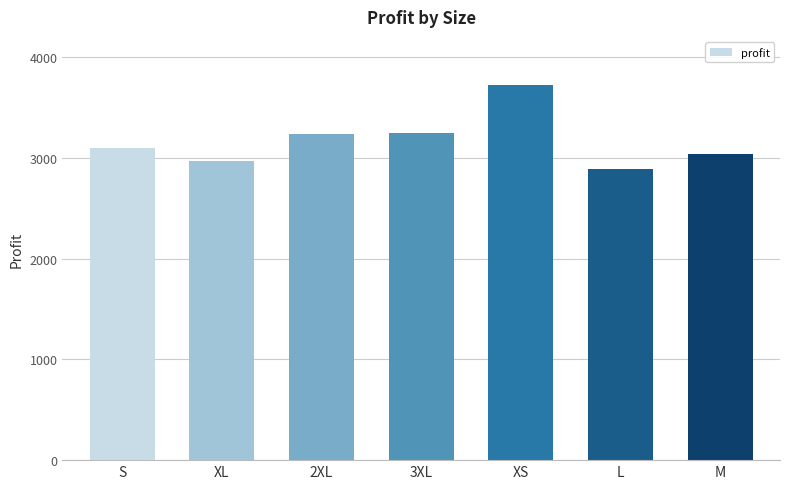

What position from the left is 3XL?

4